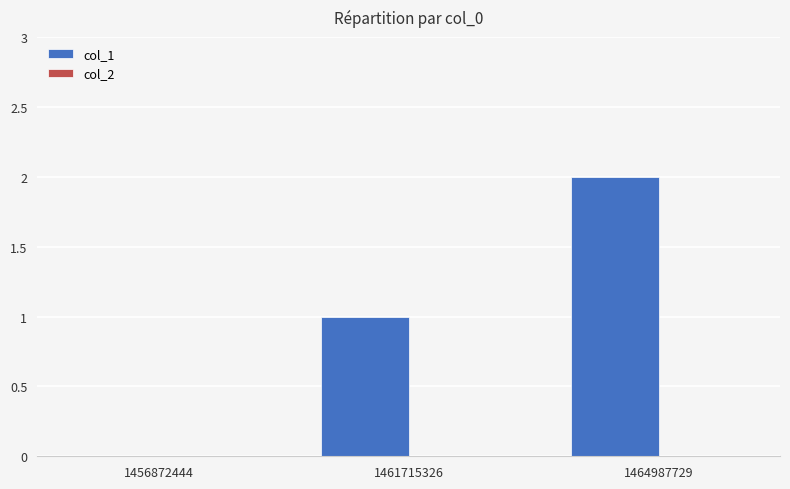

Is it true that the value at 1456872444 is 1?

False